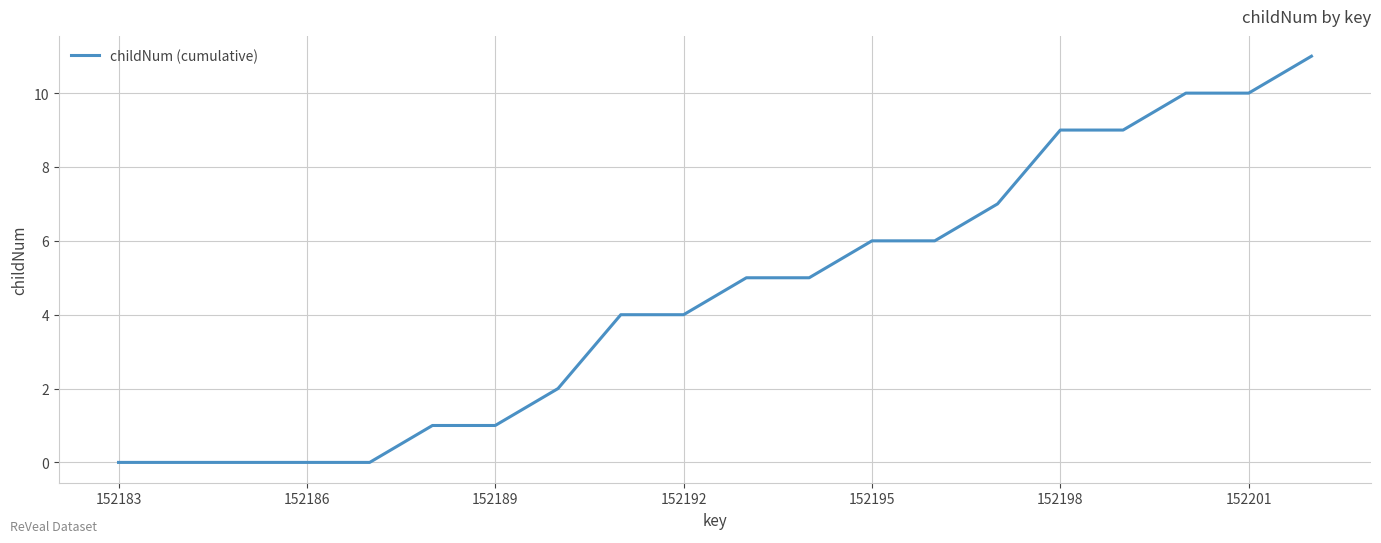

What is the maximum value shown in the chart?

11